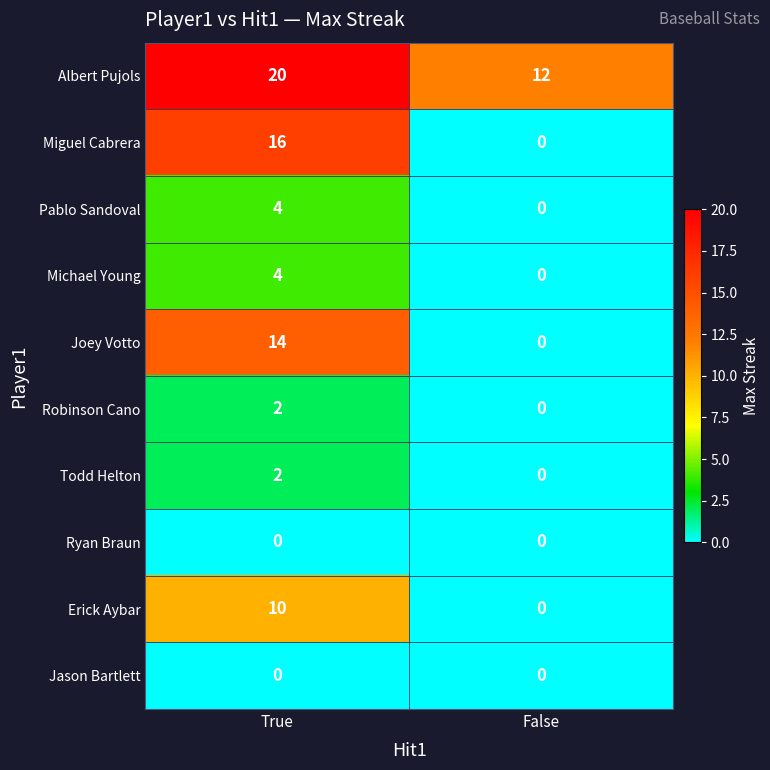

Reading left to right, extract all data points from this chart.

Albert Pujols: 20	12
Miguel Cabrera: 16	0
Pablo Sandoval: 4	0
Michael Young: 4	0
Joey Votto: 14	0
Robinson Cano: 2	0
Todd Helton: 2	0
Ryan Braun: 0	0
Erick Aybar: 10	0
Jason Bartlett: 0	0